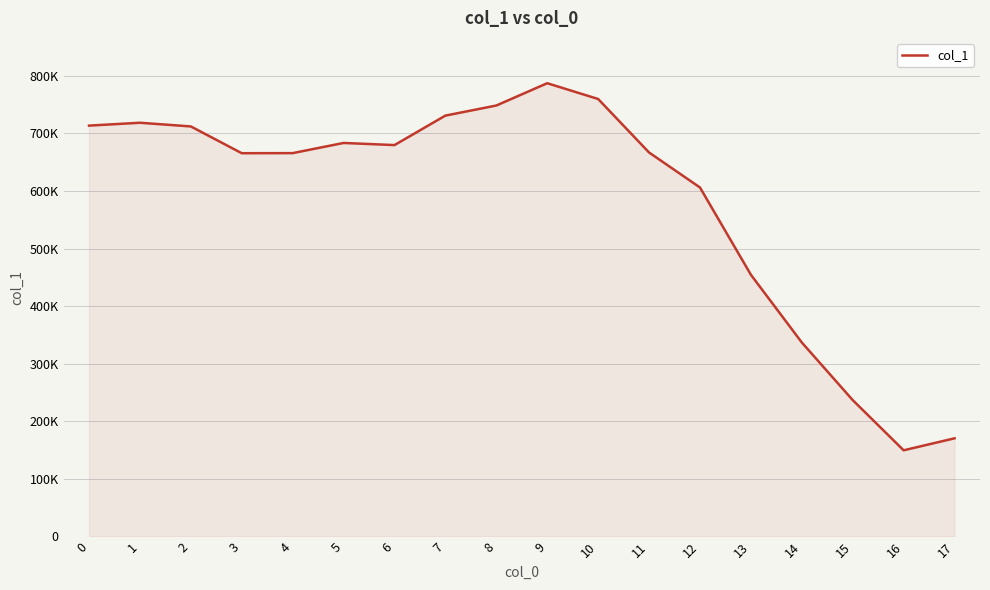

Is it true that the value at 1 is 718622?

True